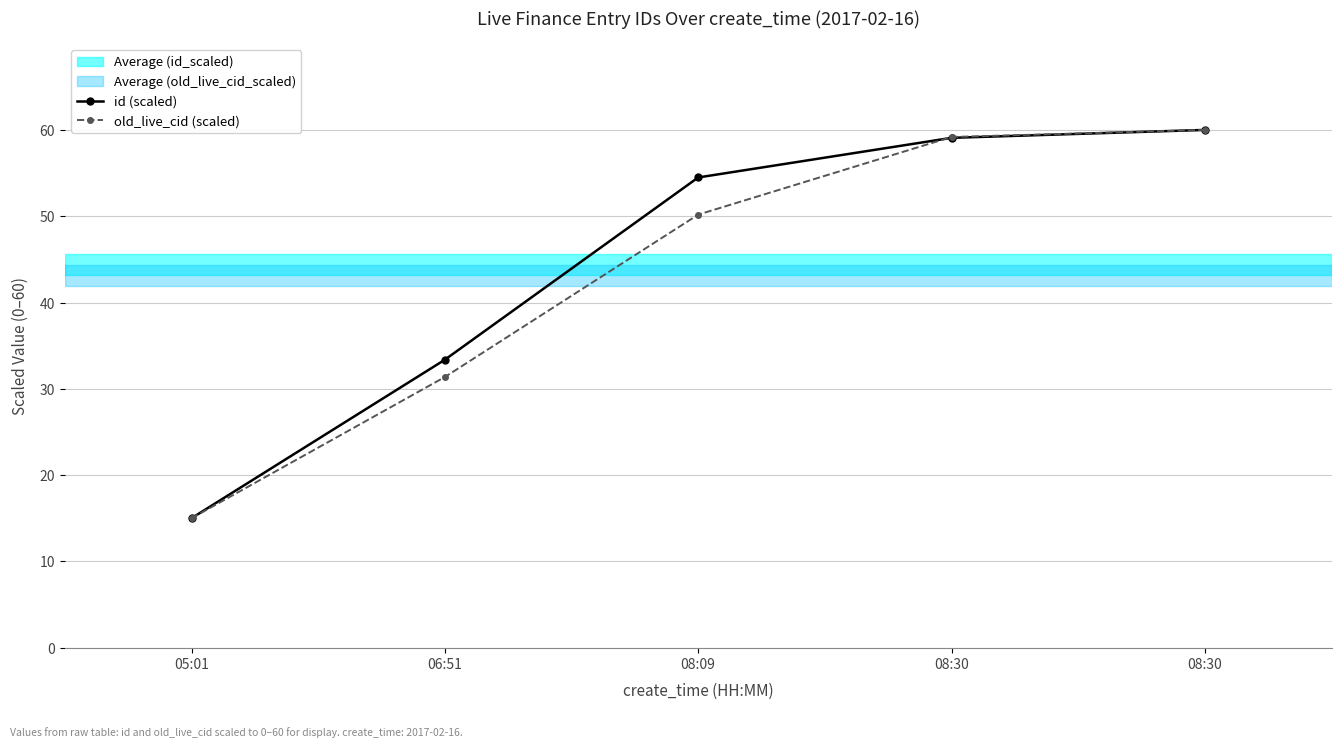

Between 06:51 and 08:30, which series saw the biggest shift?

old_live_cid (scaled)